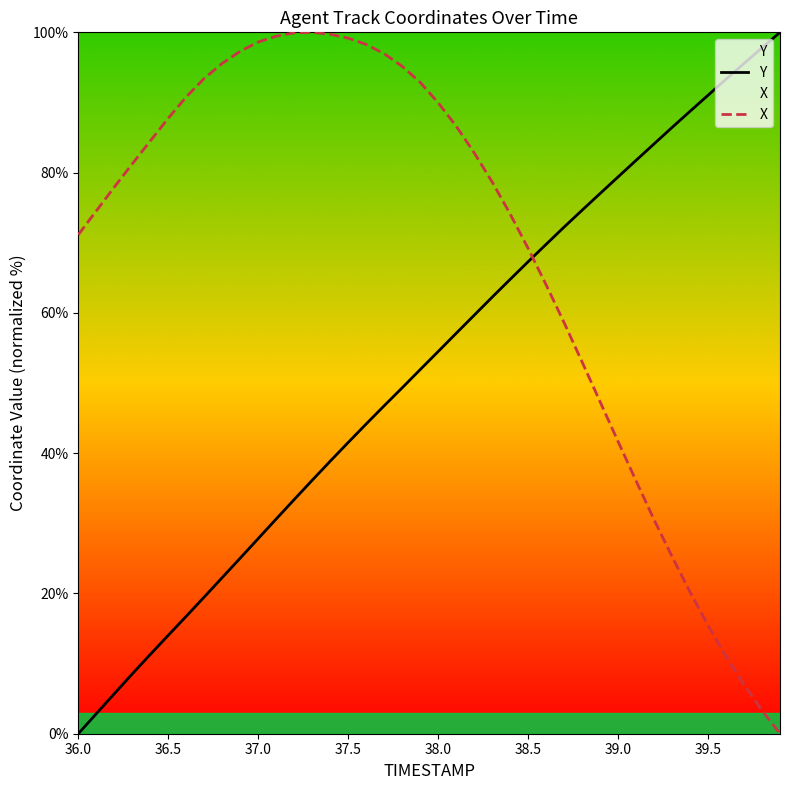

After their last crossing, which series has the higher values: X or Y?

Y